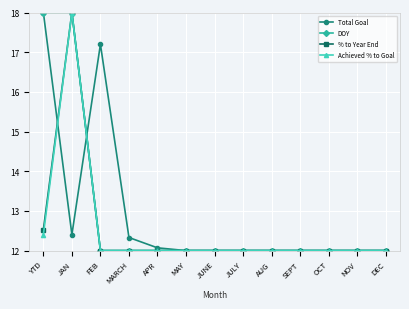

The % to Year End series shows 12.0 at NOV. True or false?

True